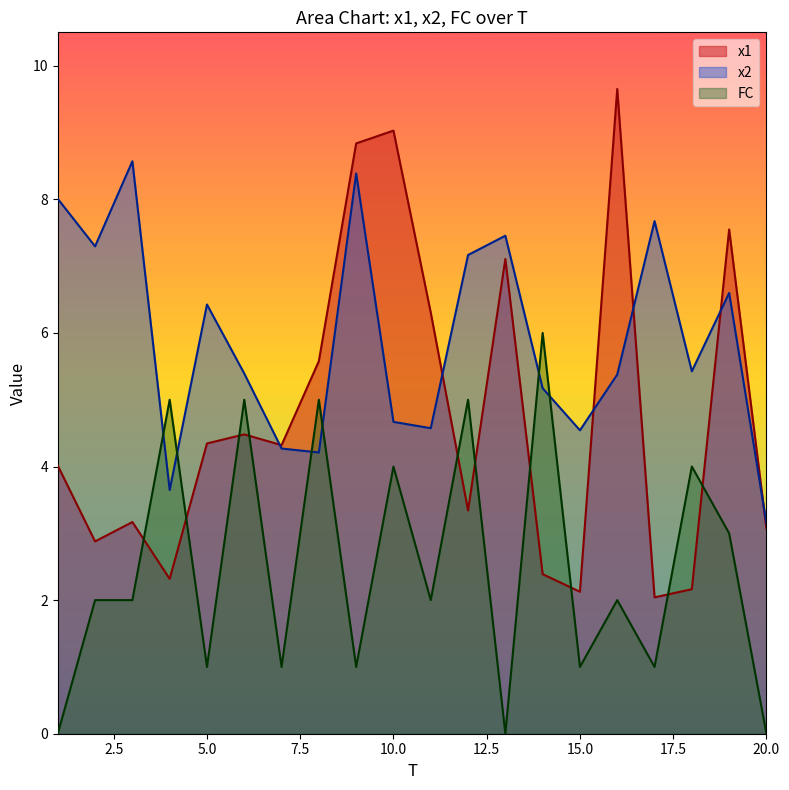

What is the minimum value for x1?

2.0